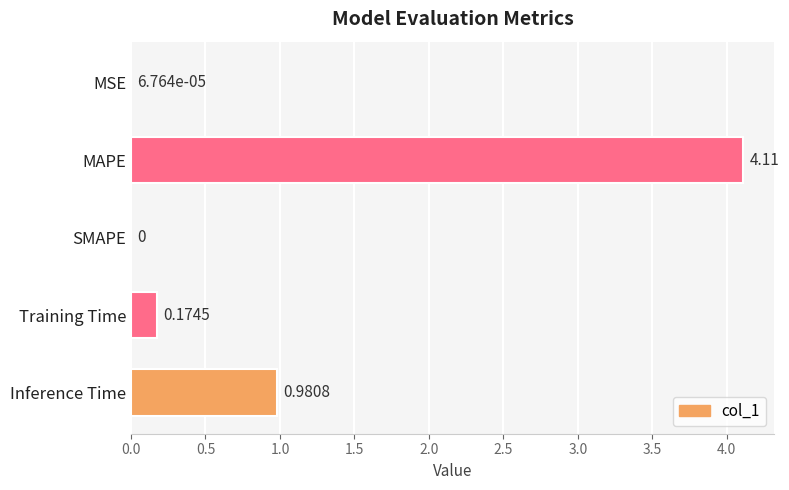

What is the sum of all values?

5.3